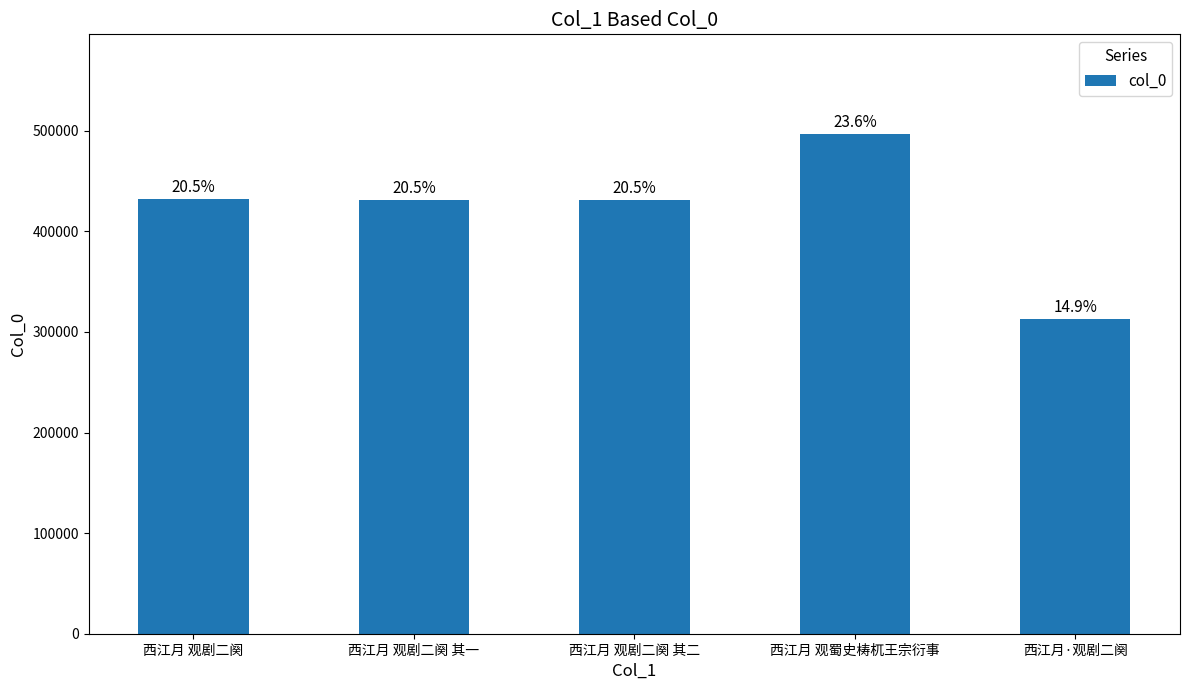

List the labels in order of value, smallest first.

西江月·观剧二阕, 西江月 观剧二阕 其一, 西江月 观剧二阕 其二, 西江月 观剧二阕, 西江月 观蜀史梼杌王宗衍事